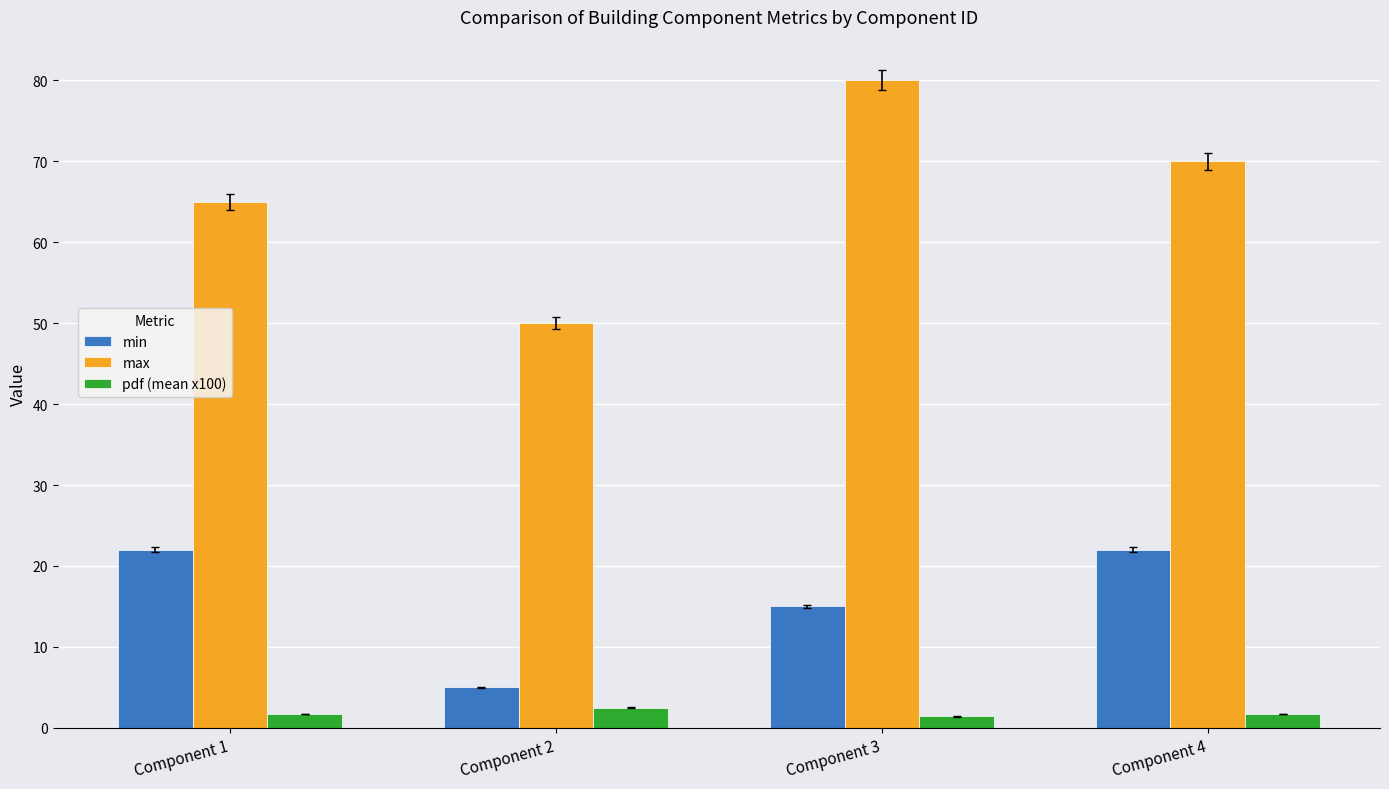

At how many categories does at least one series exceed 24?

4